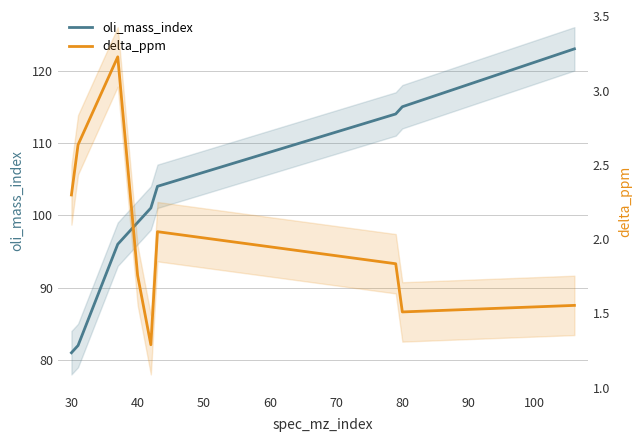

What is the highest value of the oli_mass_index series?

123.0